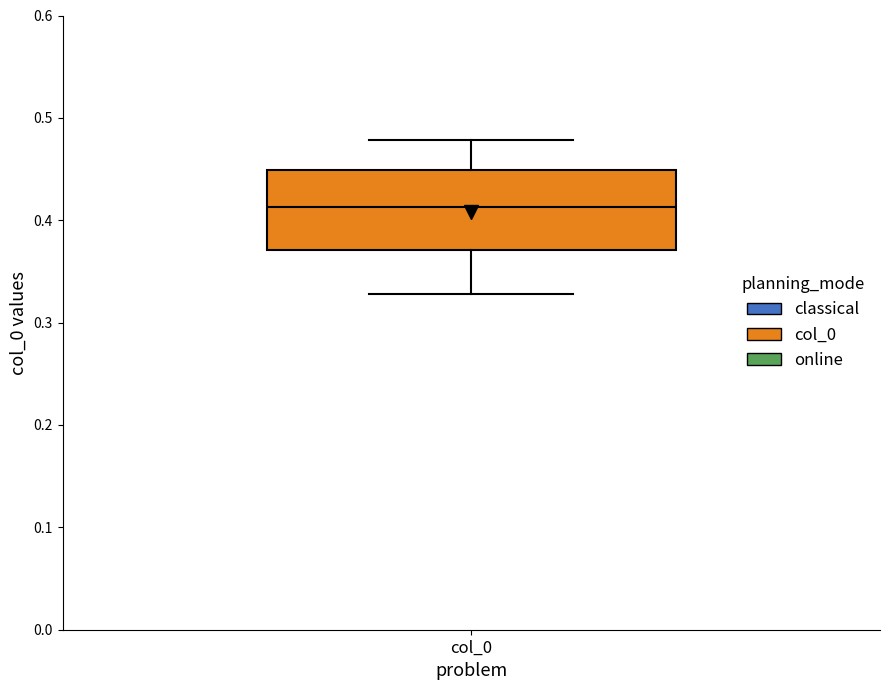

Transcribe this box plot: give where the median line is, the range the box spans, and where the two whiskers end, as read against the y-axis. The values are not printed on the chart, so give them approximately, as read against the axis.

median 0.41, box 0.37 to 0.45, whiskers 0.33 to 0.48